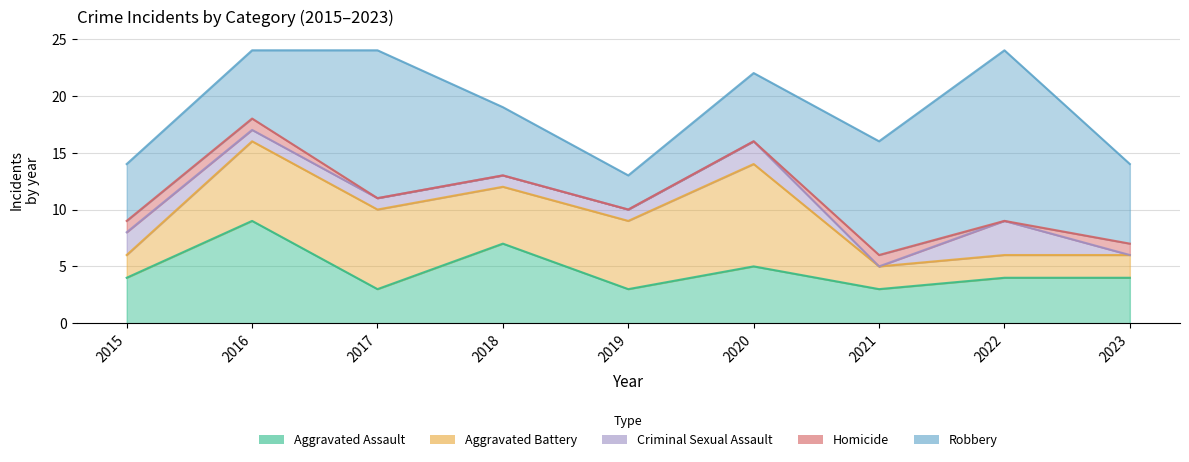

Is it true that Aggravated Assault equals 5 at 2020?

True